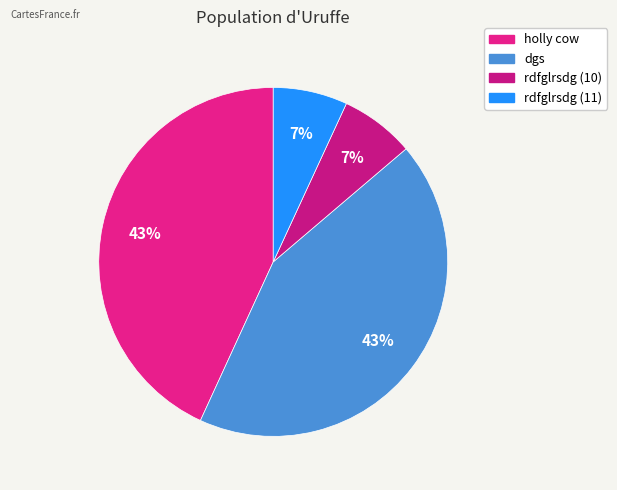

How many segments does this pie chart have?

4